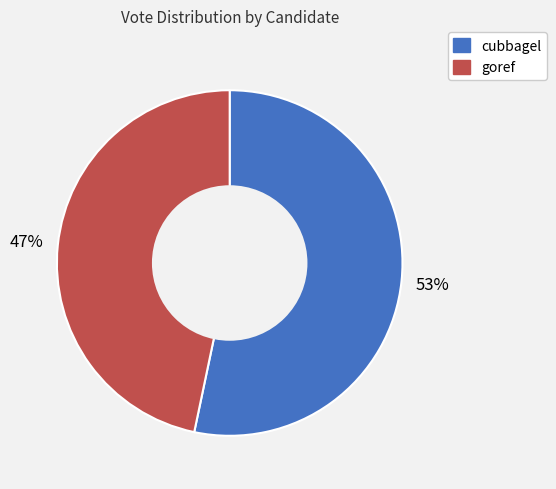

What percentage is the cubbagel slice, to the nearest percent?

53%